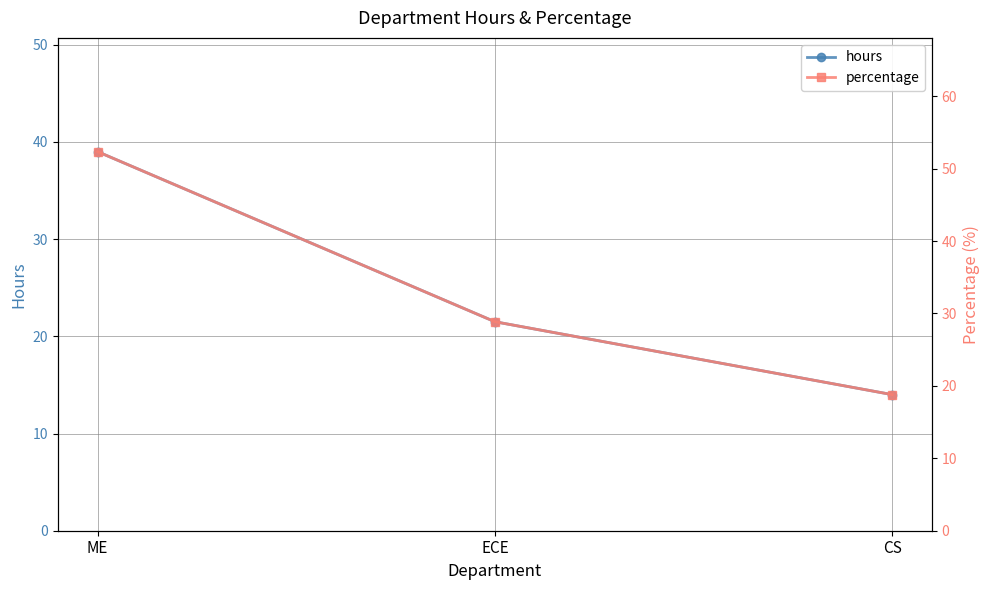

Between ME and CS, which is larger?

ME